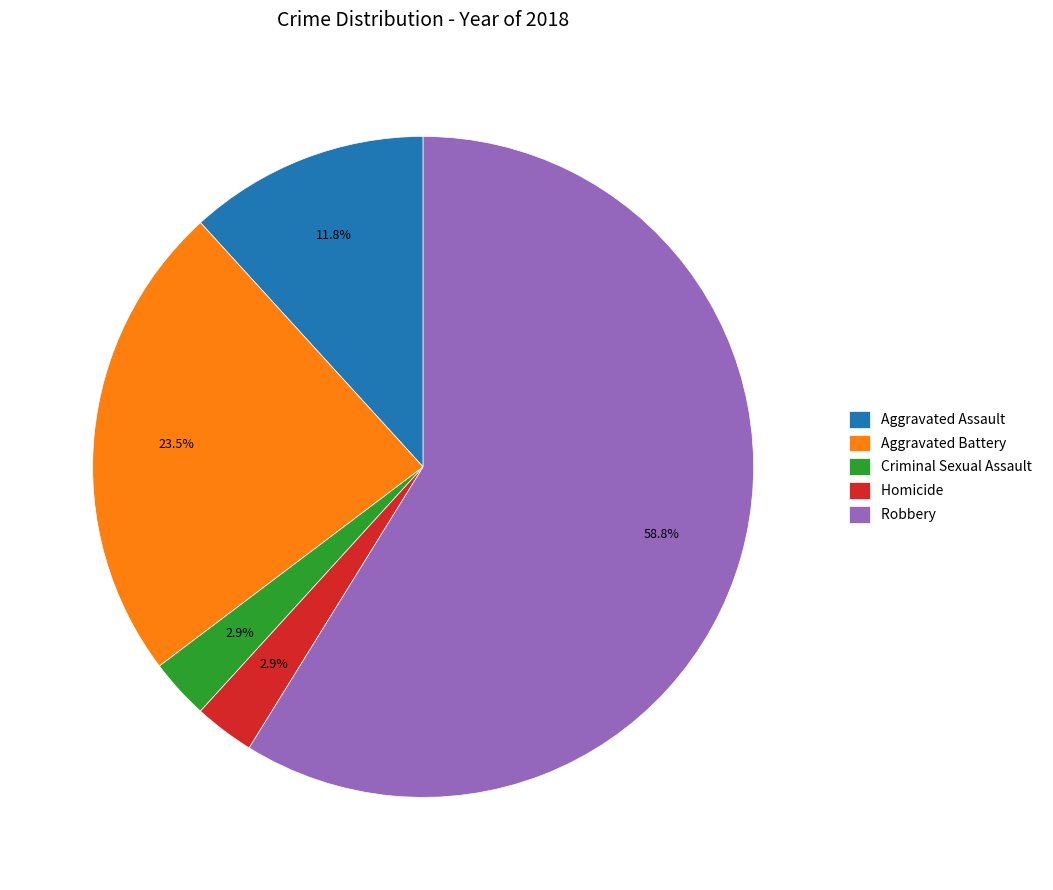

The Aggravated Battery slice represents 38% of the pie. True or false?

False